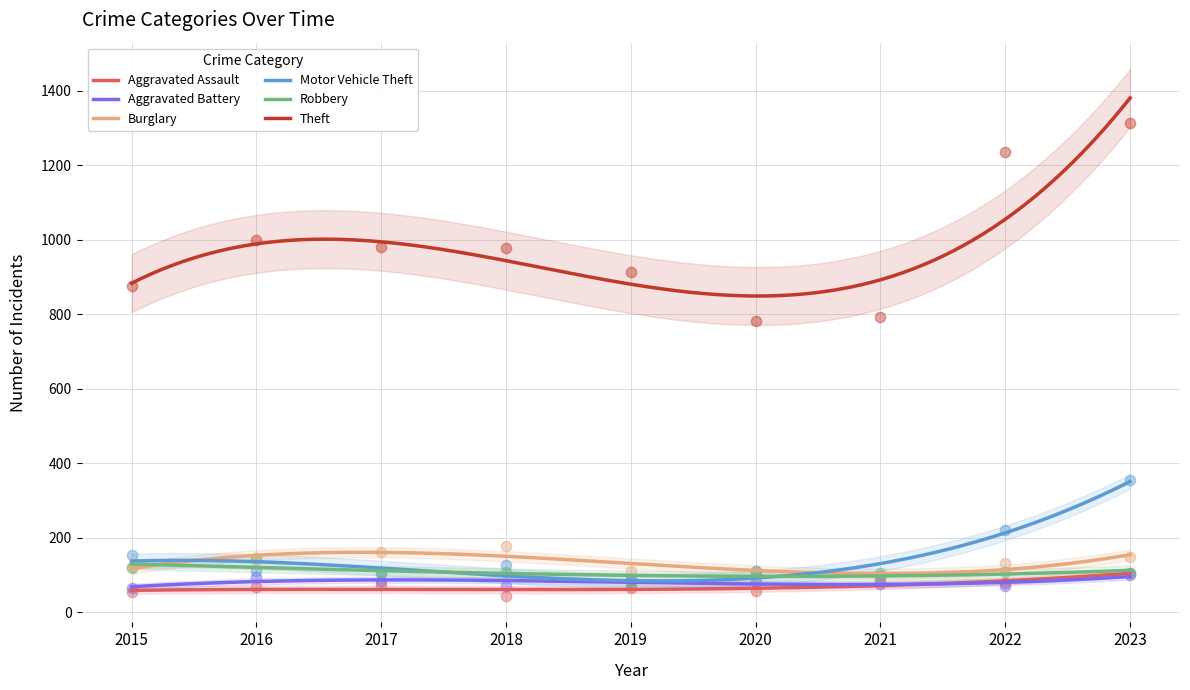

What is the total value across all series at 2018?

1500